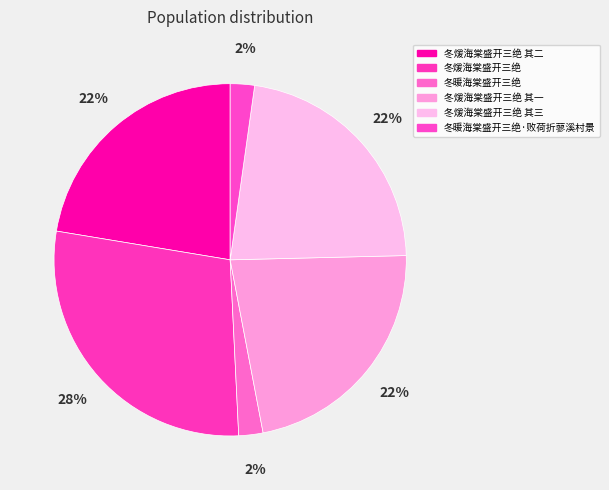

Between 冬煖海棠盛开三绝 其二 and 冬暖海棠盛开三绝·败荷折蓼溪村景, which is larger?

冬煖海棠盛开三绝 其二